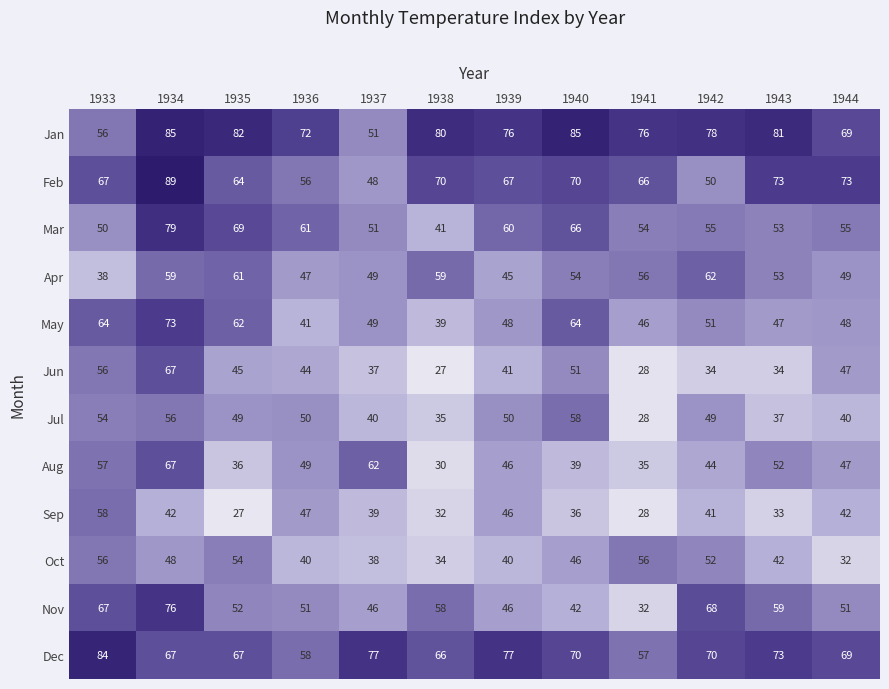

What is the smallest value displayed?

27